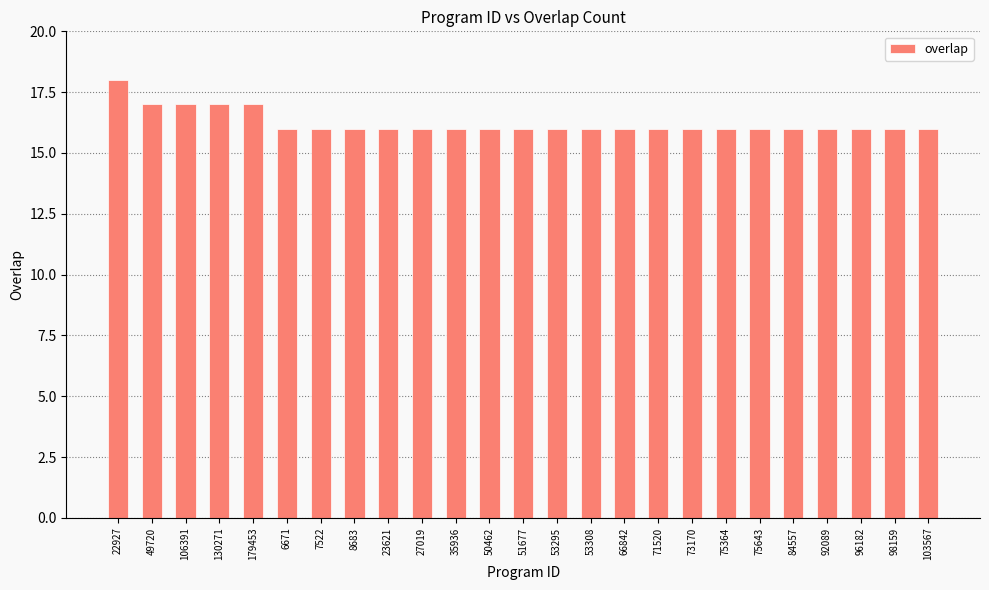

What is the minimum value shown in the chart?

16